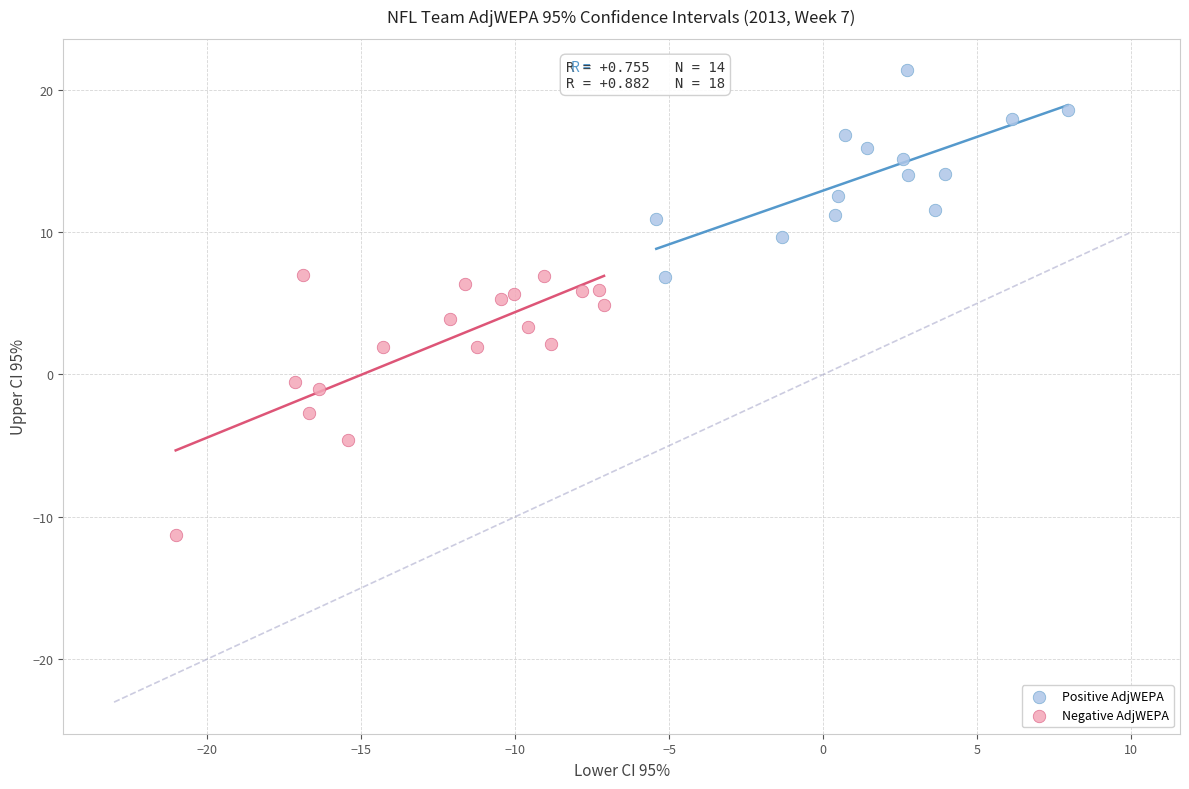

Which series contains the lowest Y value?

Negative AdjWEPA